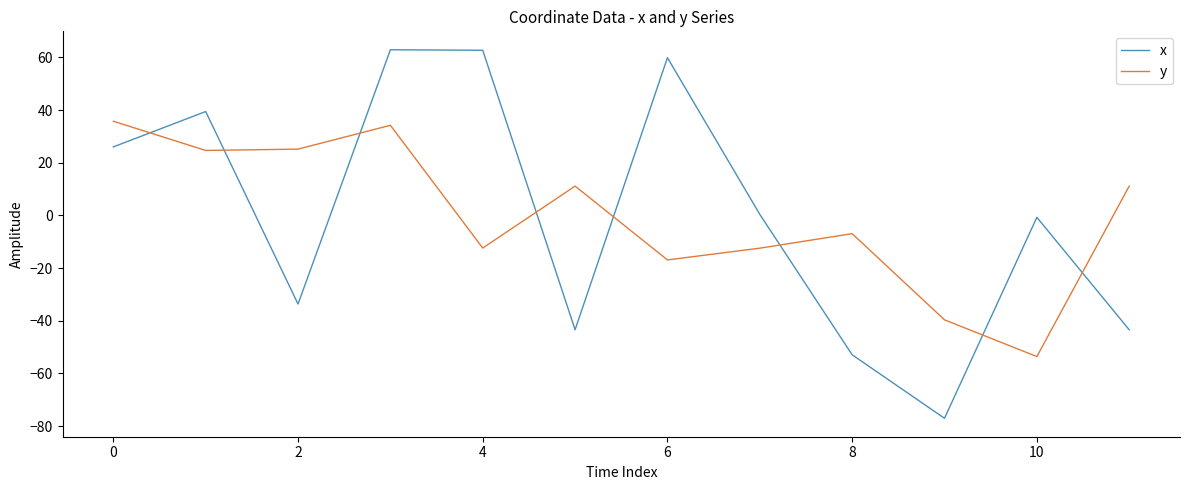

What is the difference between the maximum and minimum values in the x series?

140.0